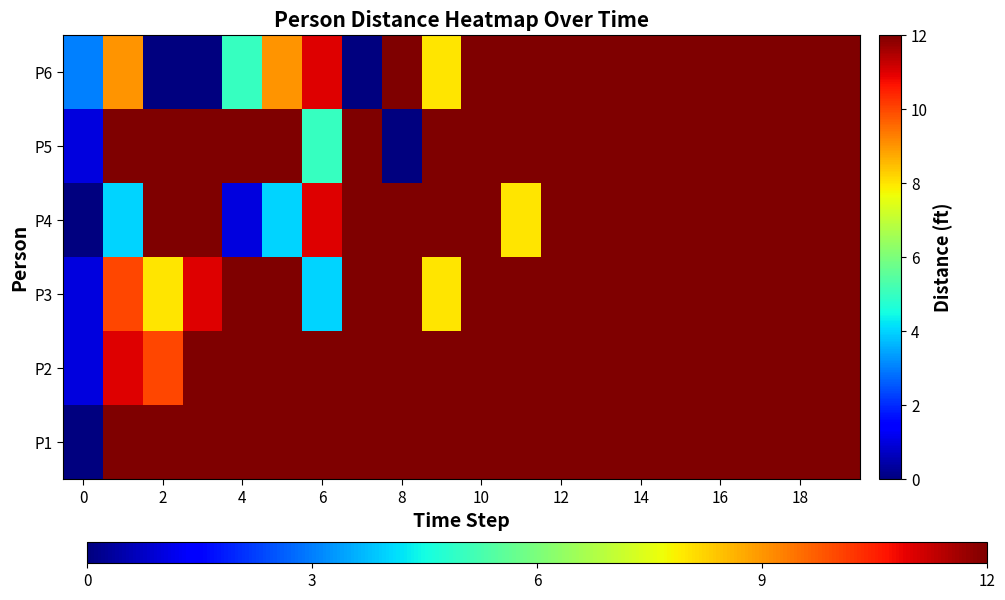

Reading left to right, extract all data points from this chart.

P1: 0	12	12	12	12	12	12	12	12	12	12	12	12	12	12	12	12	12	12	12
P2: 1	11	10	12	12	12	12	12	12	12	12	12	12	12	12	12	12	12	12	12
P3: 1	10	8	11	12	12	4	12	12	8	12	12	12	12	12	12	12	12	12	12
P4: 0	4	12	12	1	4	11	12	12	12	12	8	12	12	12	12	12	12	12	12
P5: 1	12	12	12	12	12	5	12	0	12	12	12	12	12	12	12	12	12	12	12
P6: 3	9	0	0	5	9	11	0	12	8	12	12	12	12	12	12	12	12	12	12